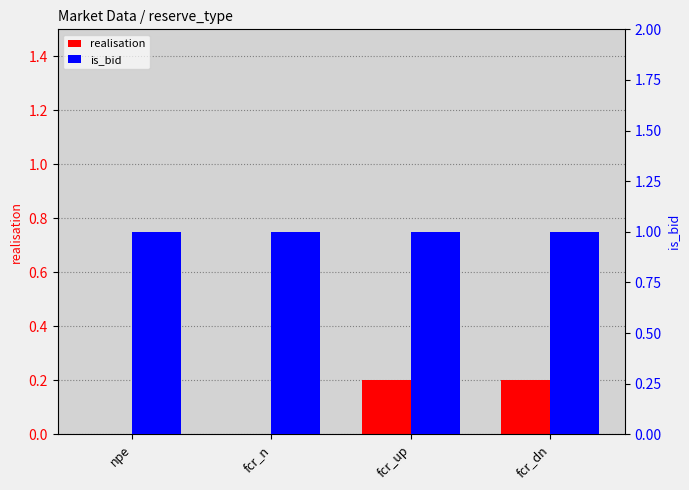

What are all the series names shown in the legend?

realisation, is_bid